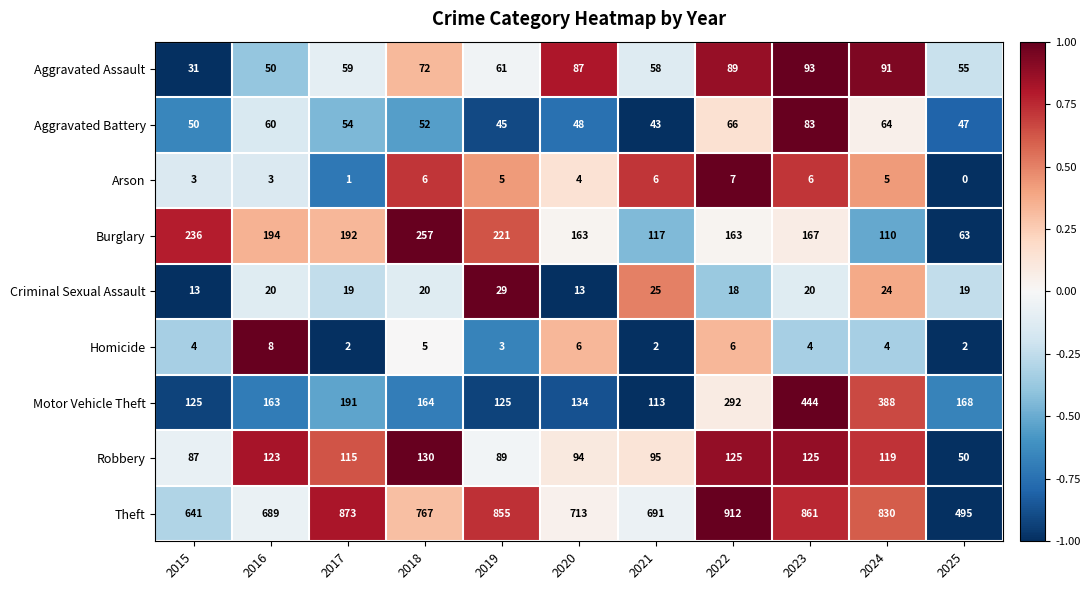

Which category has the highest value in the Theft series?

2022